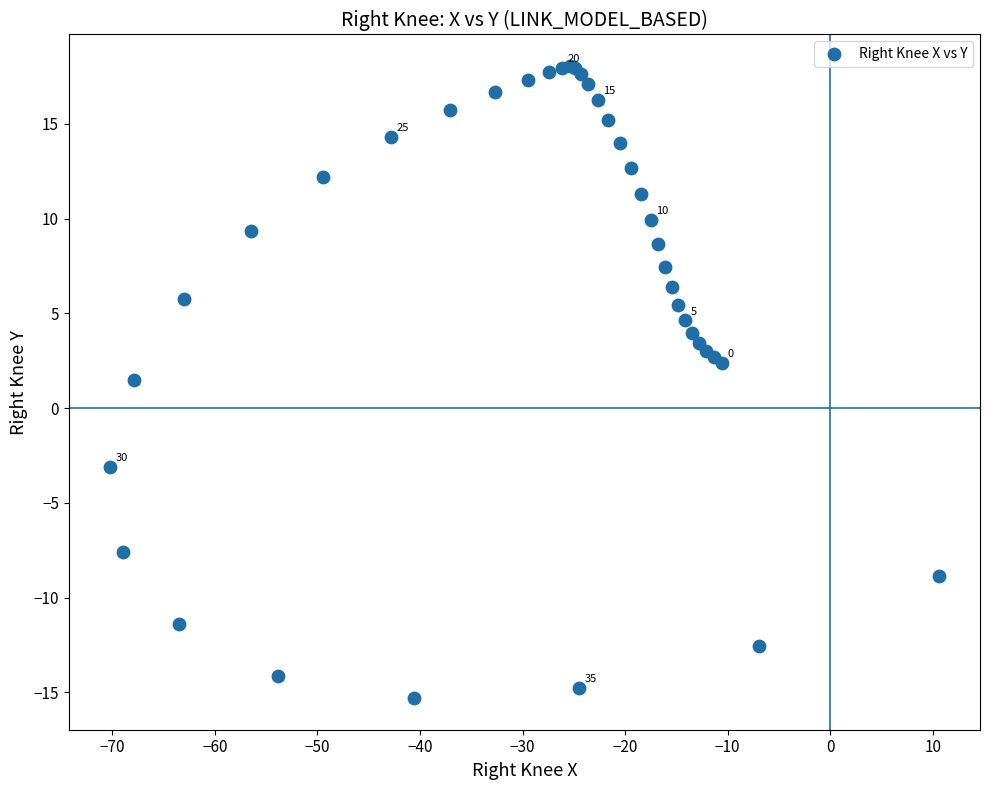

What Y value in the scatter plot is closest to 1?

1.5